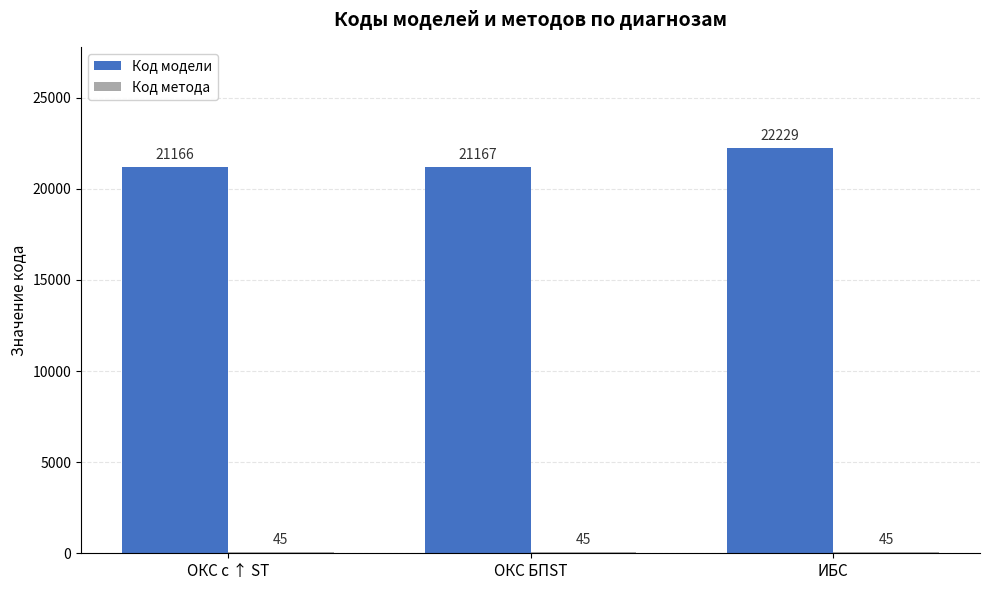

Which series has the widest spread of values?

Код модели